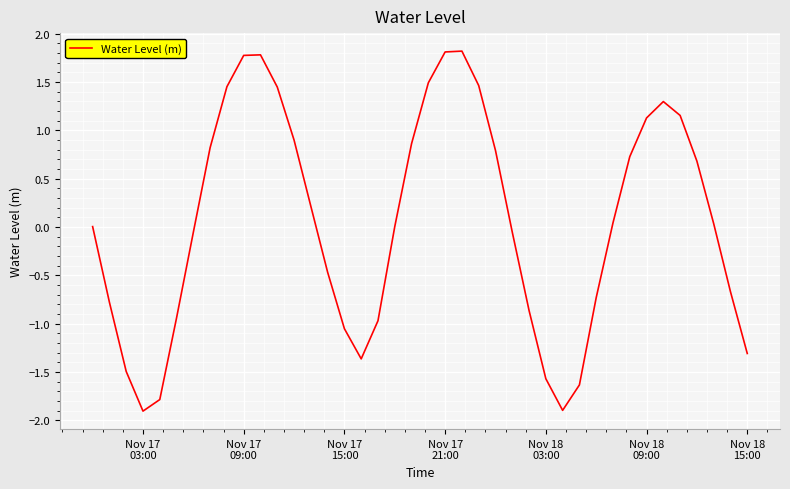

What is the greatest value displayed?

1.8